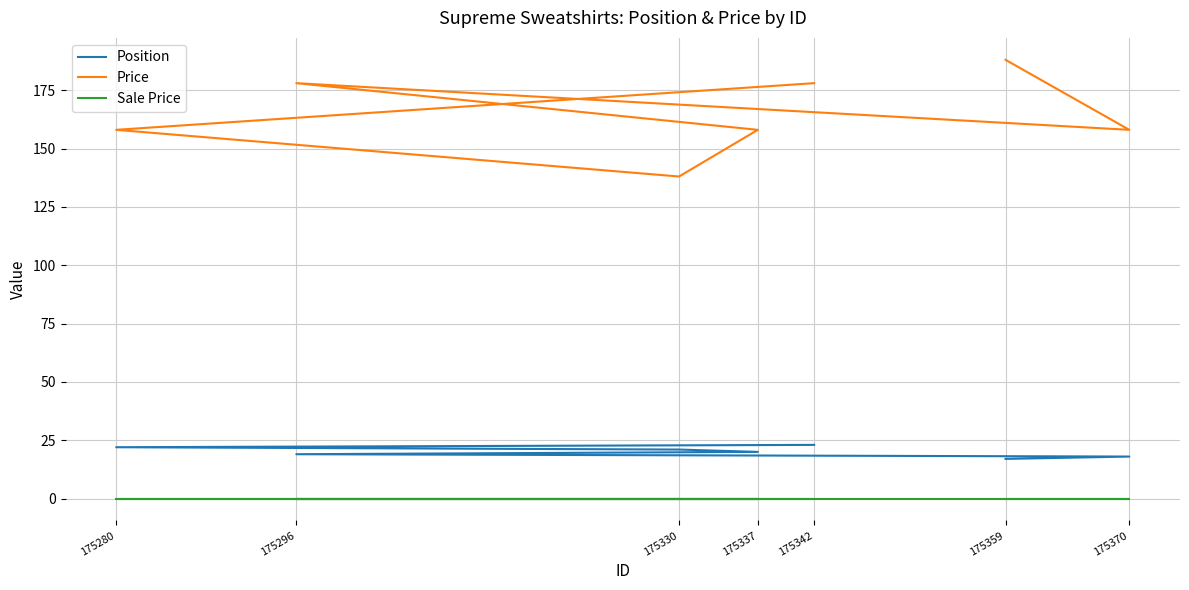

Reading right to left, list all the values displayed in this chart.

Position: 175342=23	175280=22	175330=21	175337=20	175296=19	175370=18	175359=17
Price: 175342=178	175280=158	175330=138	175337=158	175296=178	175370=158	175359=188
Sale Price: 175342=0	175280=0	175330=0	175337=0	175296=0	175370=0	175359=0